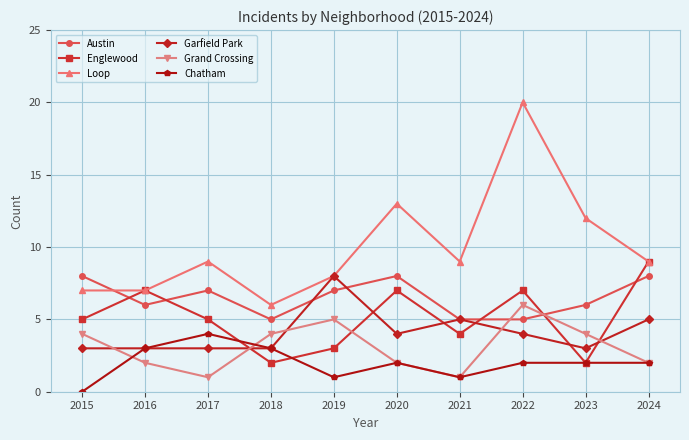

Reading left to right, transcribe all the data shown in this chart.

Austin: 8	6	7	5	7	8	5	5	6	8
Englewood: 5	7	5	2	3	7	4	7	2	9
Loop: 7	7	9	6	8	13	9	20	12	9
Garfield Park: 3	3	3	3	8	4	5	4	3	5
Grand Crossing: 4	2	1	4	5	2	1	6	4	2
Chatham: 0	3	4	3	1	2	1	2	2	2